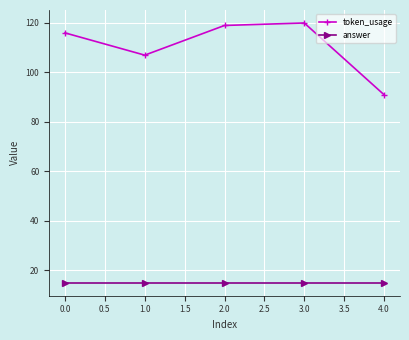

What is the label of the 5th point from the right?

0.0